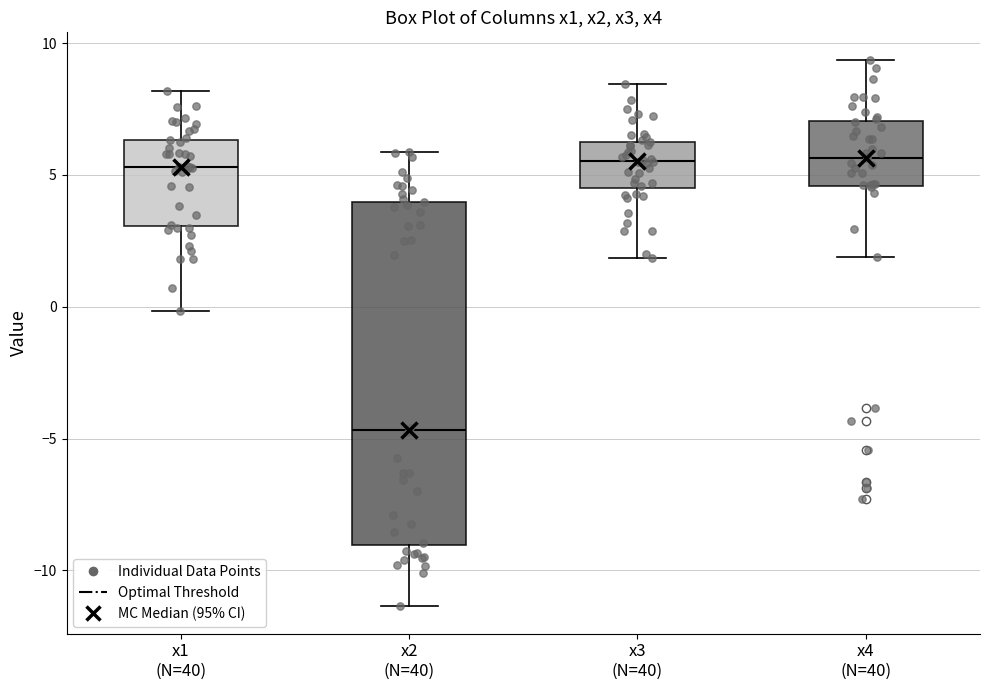

Reading left to right, transcribe this box plot: for each box, give where its median line is, the range the box spans, and where its two whiskers end, as read against the y-axis. The values are not printed on the chart, so give them approximately, as read against the axis.

x1 (N=40): median 5.5, box 3.0 to 6.5, whiskers 0.0 to 8.0
x2 (N=40): median -4.5, box -9.0 to 4.0, whiskers -11.5 to 6.0
x3 (N=40): median 5.5, box 4.5 to 6.5, whiskers 2.0 to 8.5
x4 (N=40): median 5.5, box 4.5 to 7.0, whiskers 2.0 to 9.5